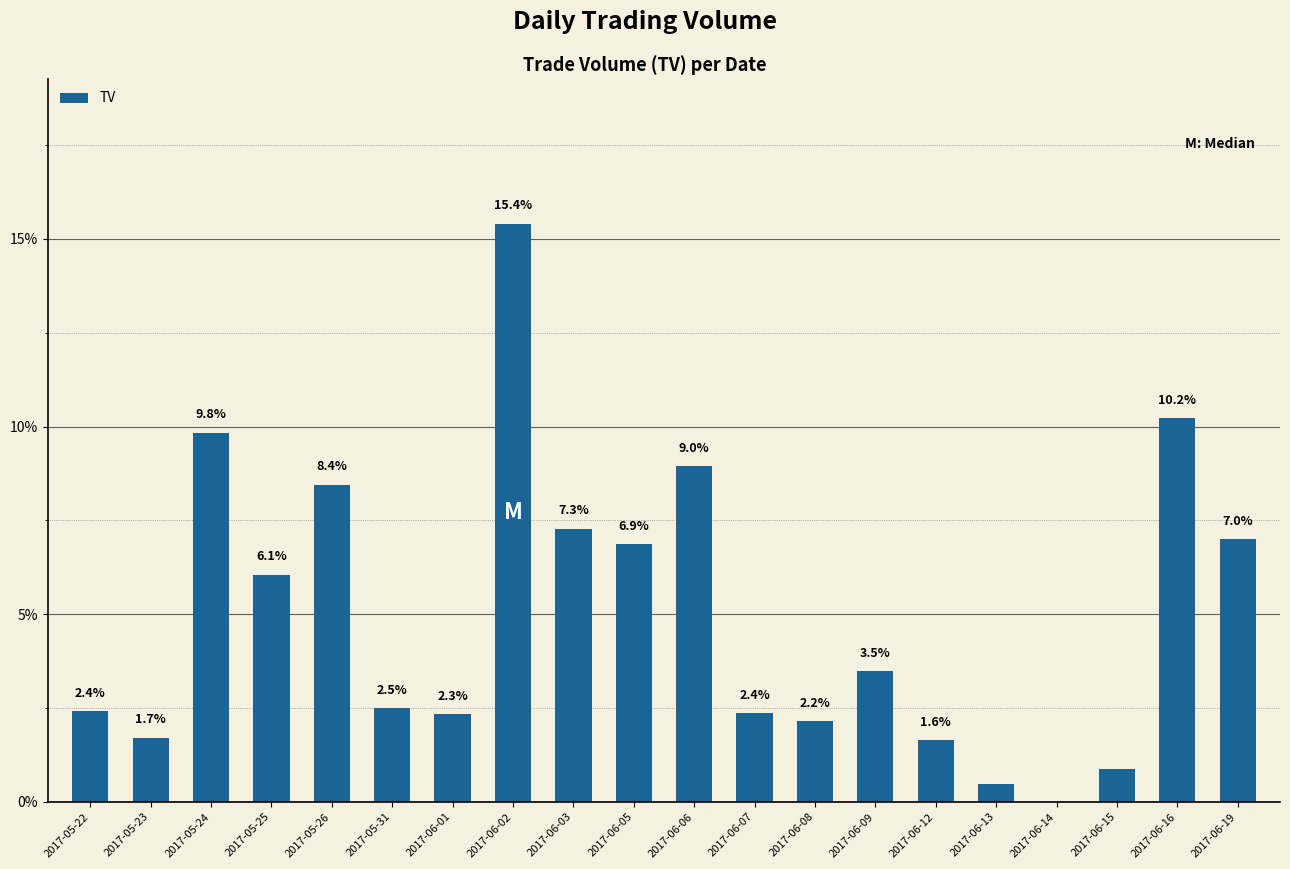

True or false: the data shows 0.9 at 2017-06-07.

False